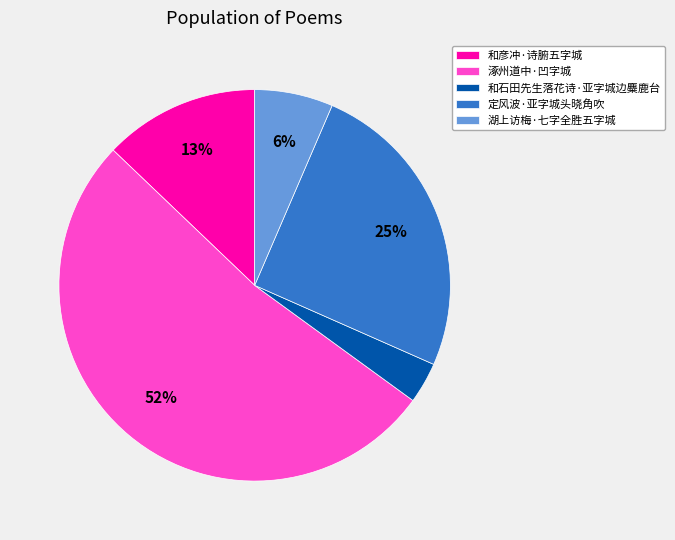

Is 湖上访梅·七字全胜五字城 the majority of the pie?

No